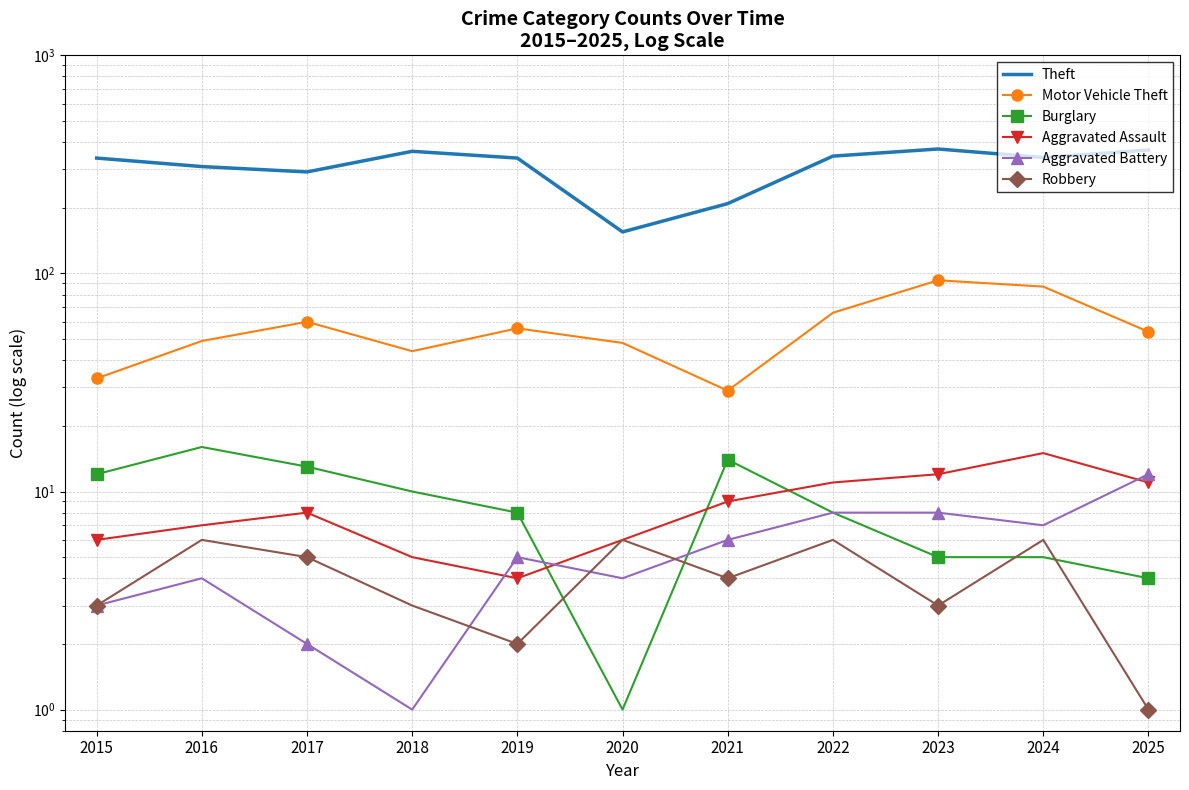

How many lines are shown in the chart?

6